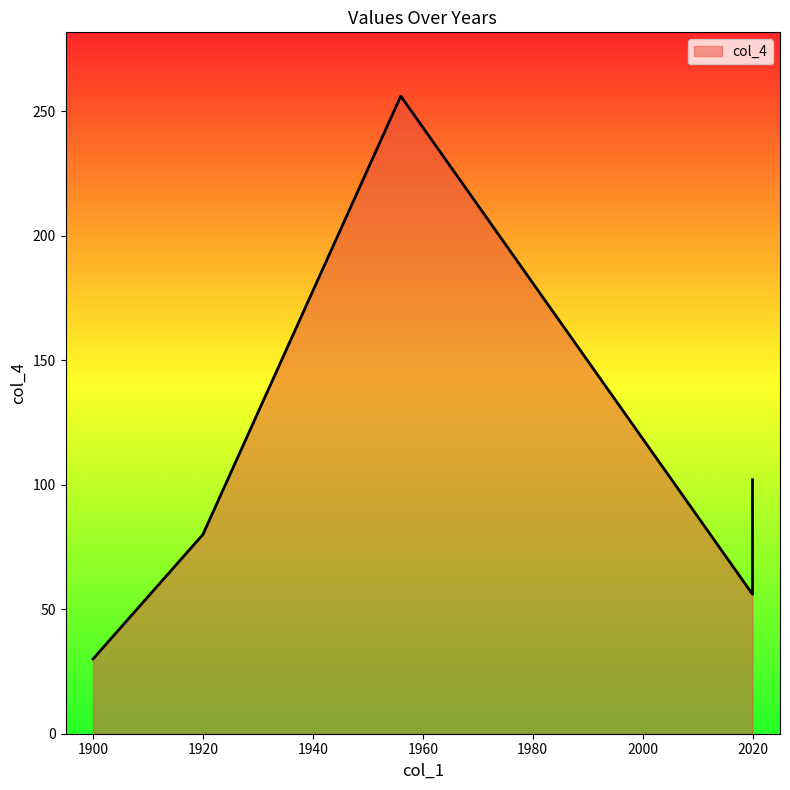

What is the difference between the values at 1920 and 1900?

50